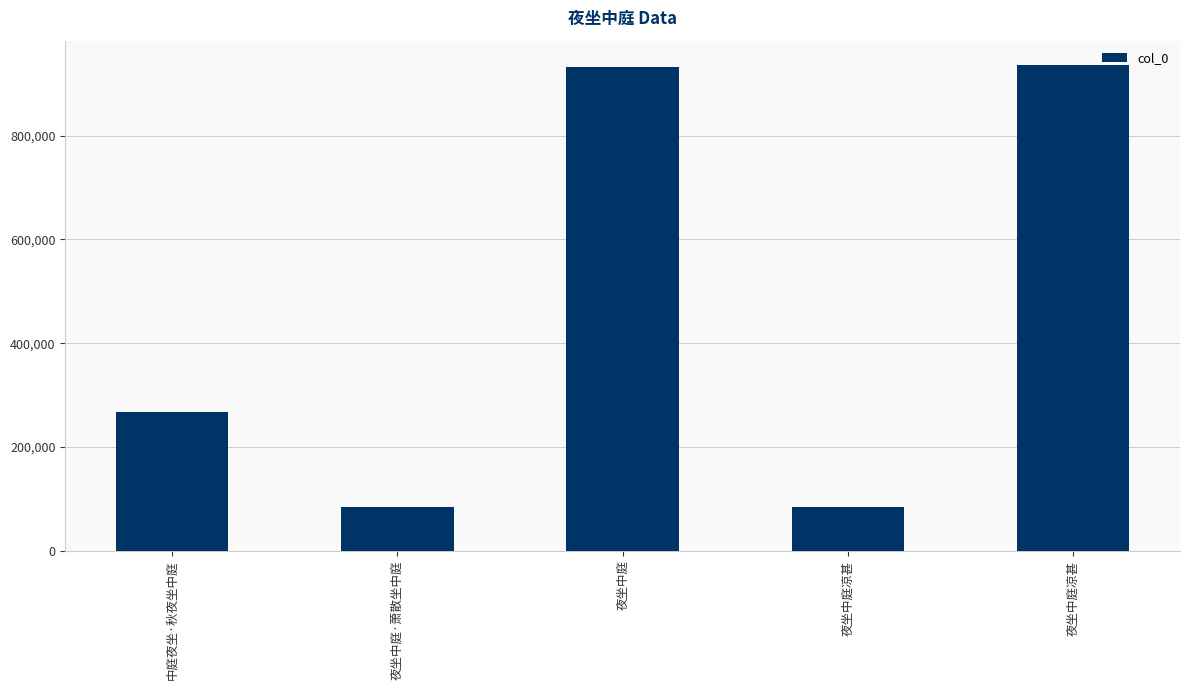

What is the smallest value displayed?

83715